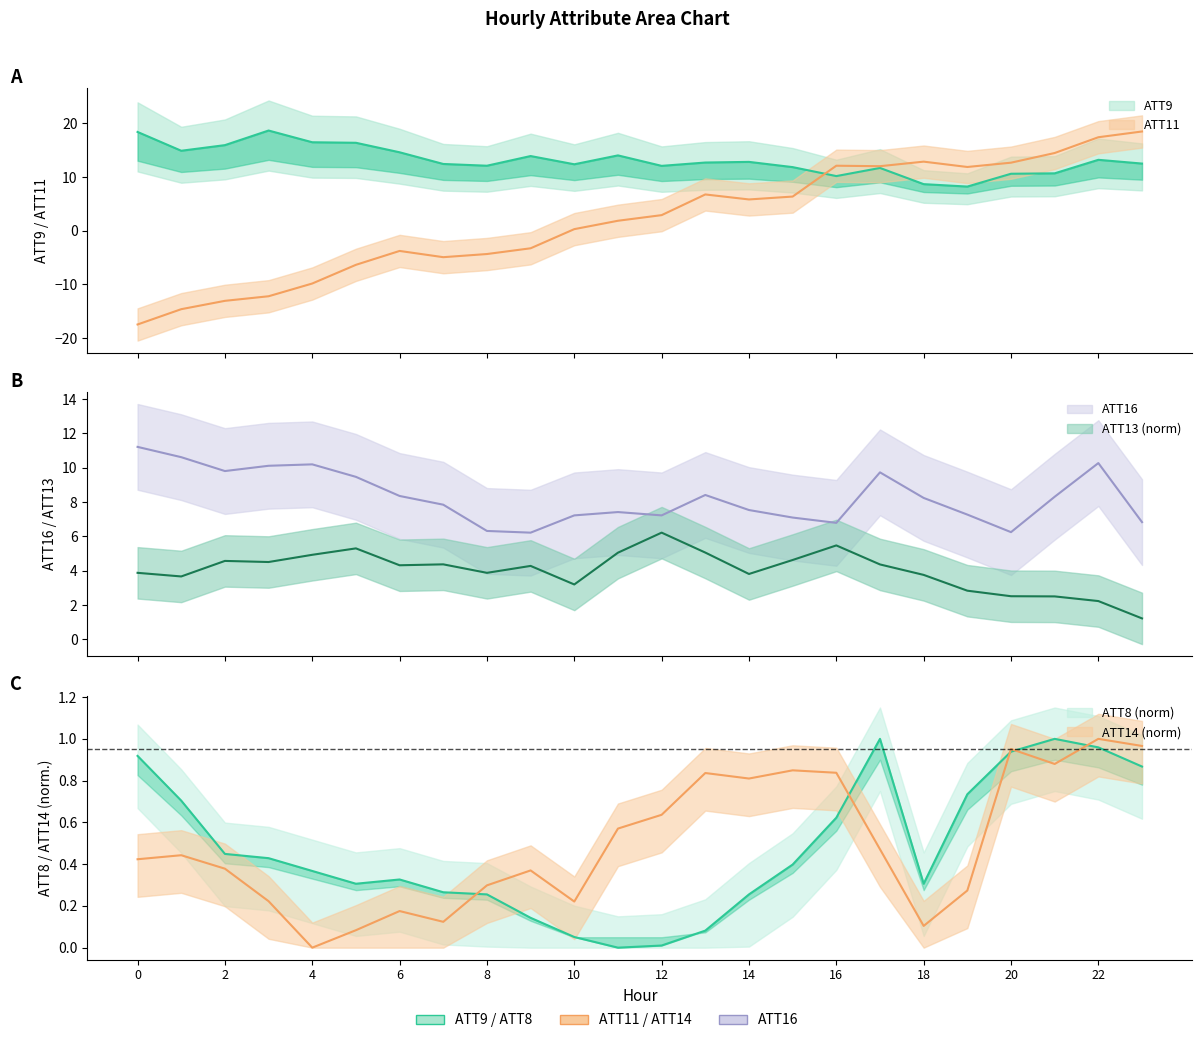

The ATT16 series shows 9.7 at 17. True or false?

True